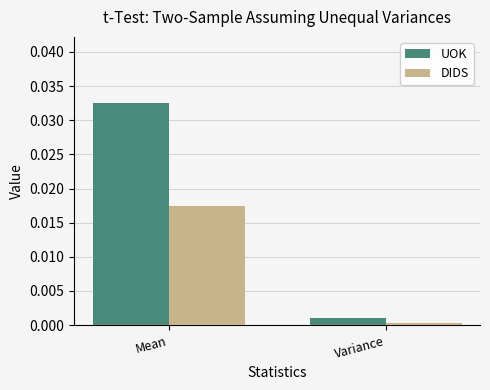

At Mean, list the series in order from largest to smallest.

UOK, DIDS